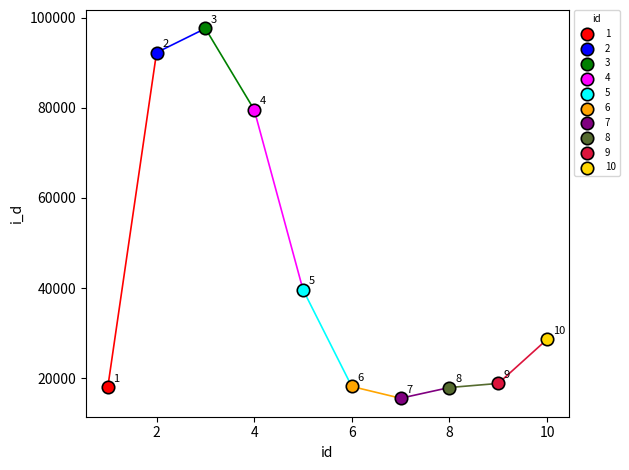

What are all the series names shown in the legend?

1, 2, 3, 4, 5, 6, 7, 8, 9, 10